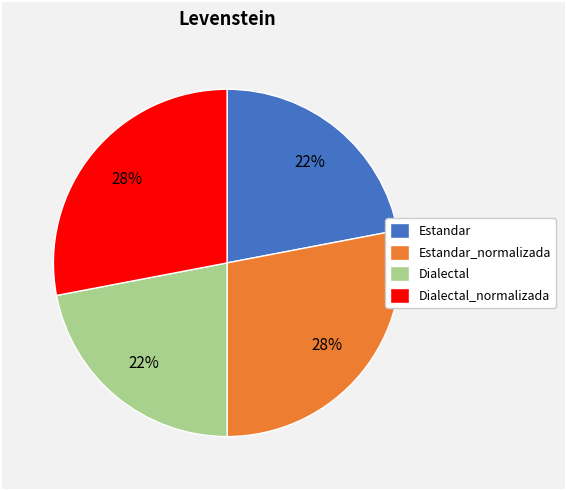

What percentage is the Estandar_normalizada slice, to the nearest percent?

28%